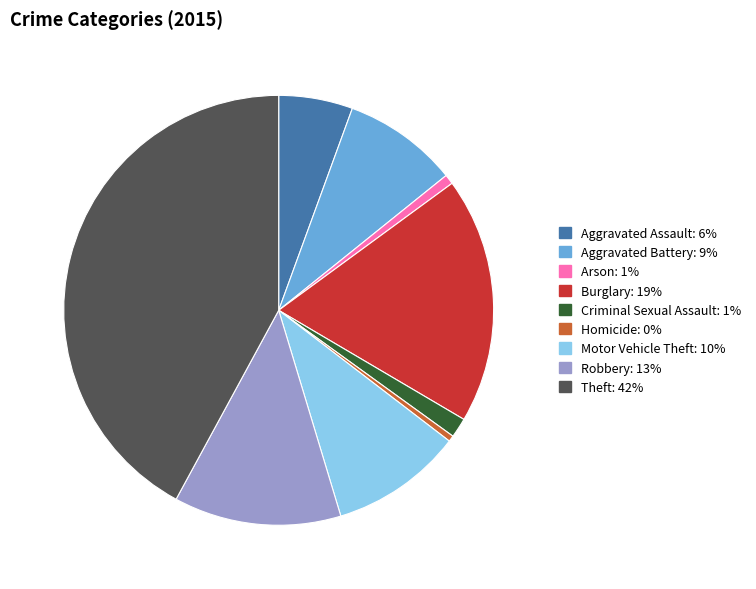

Which has a higher value, Robbery or Burglary?

Burglary